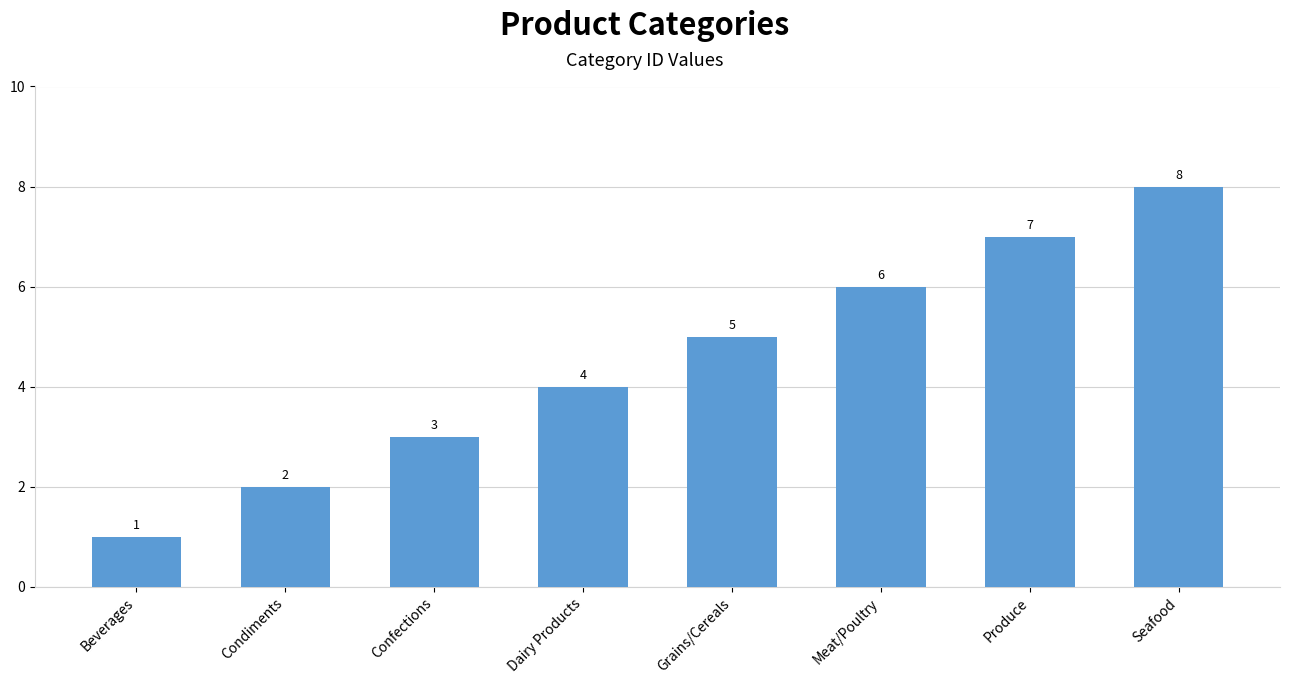

Reading left to right, what are all the values shown in this chart?

1	2	3	4	5	6	7	8